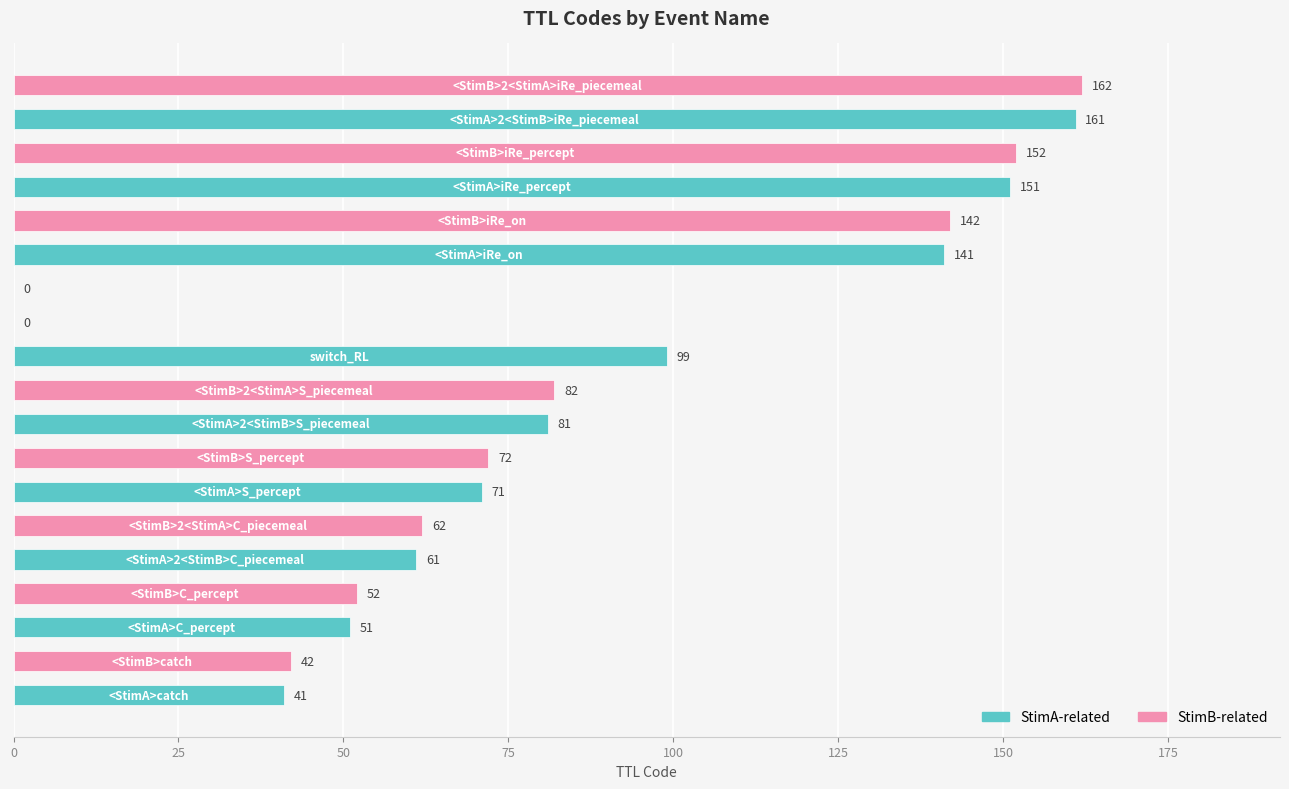

What is the sum of all values?

1623